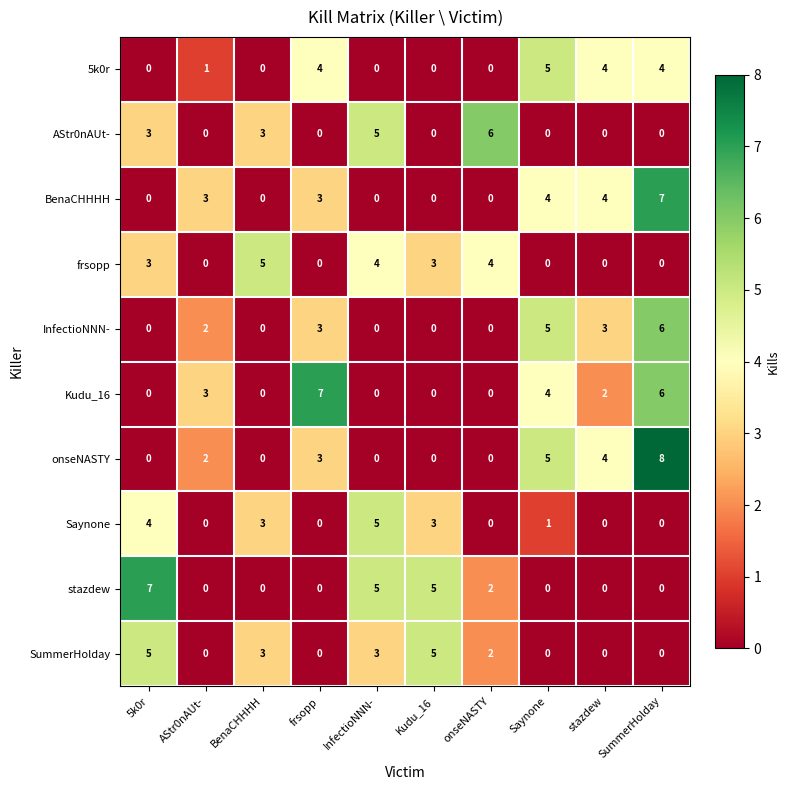

What is the difference between the highest and lowest values at InfectioNNN-?

5